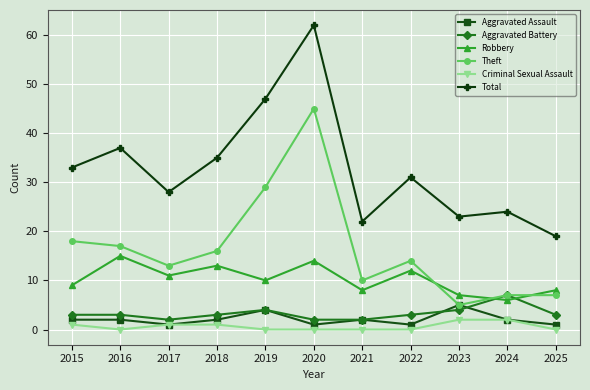

The value of Theft at 2018 is 16. True or false?

True